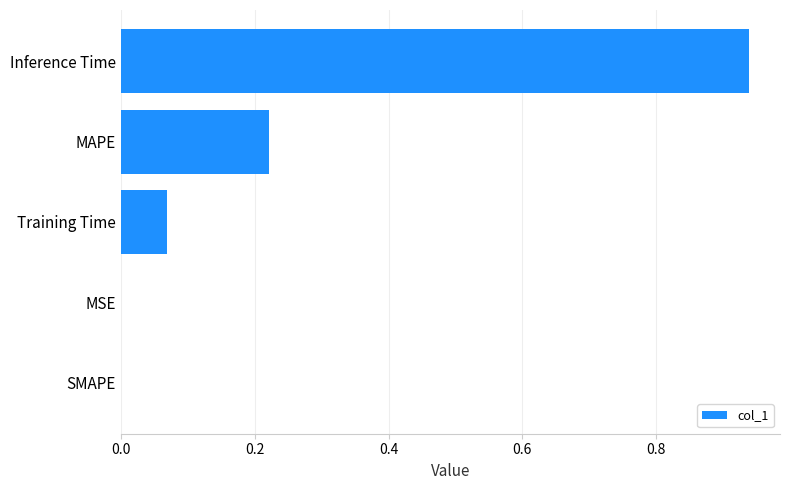

Count the number of data series in this chart.

1